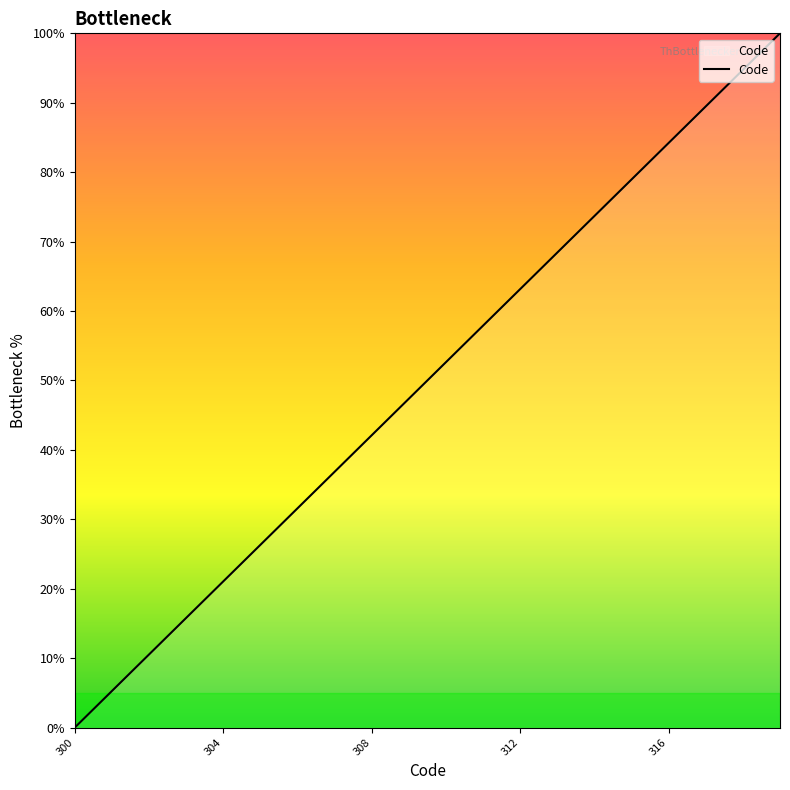

What is the maximum value shown in the chart?

100.0